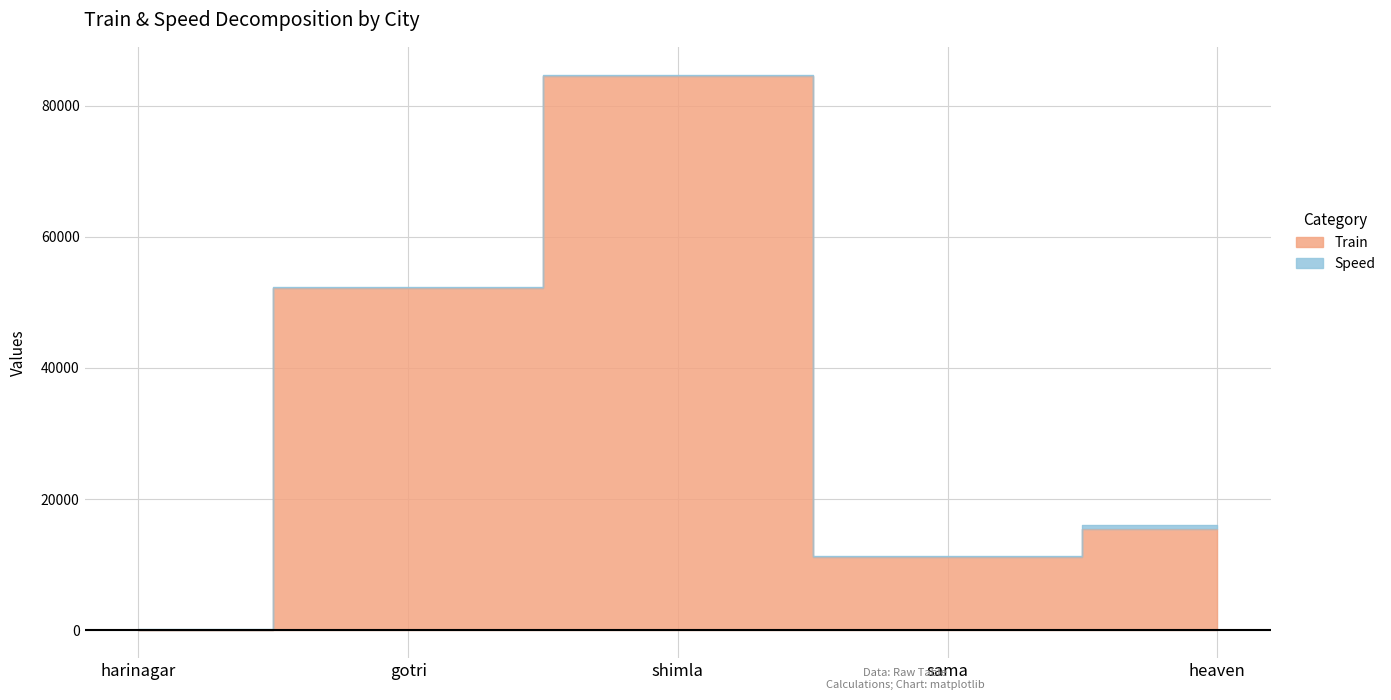

Does the chart have visible grid lines?

Yes